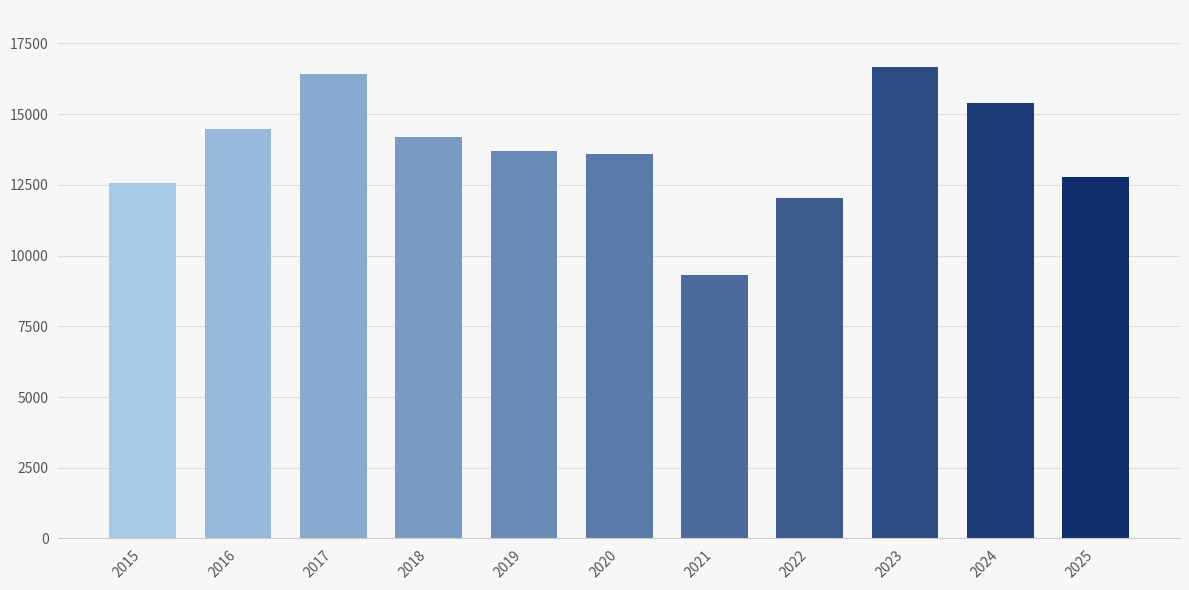

What is the value of the 11th bar from the left?

12774